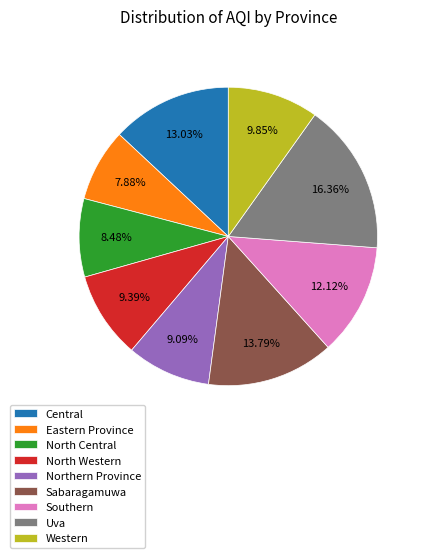

Does Southern represent more than half of the total?

No